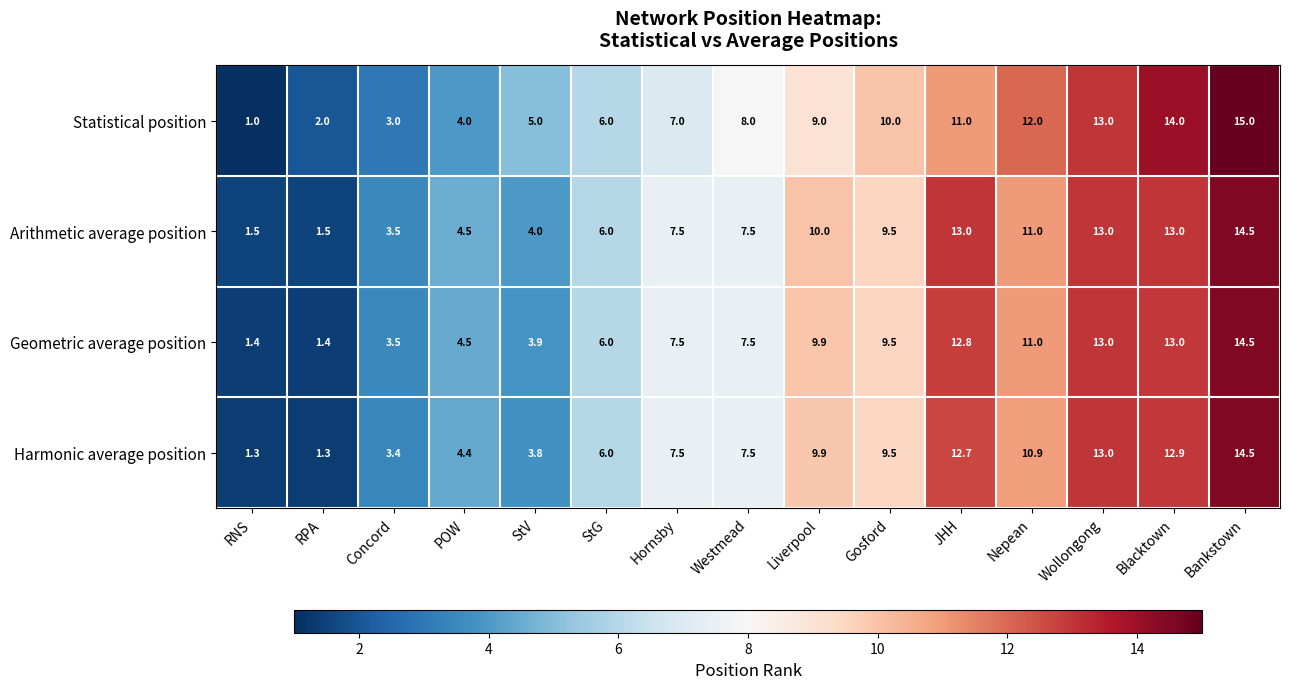

What is the sum of the Harmonic average position values at Westmead and RNS?

8.8